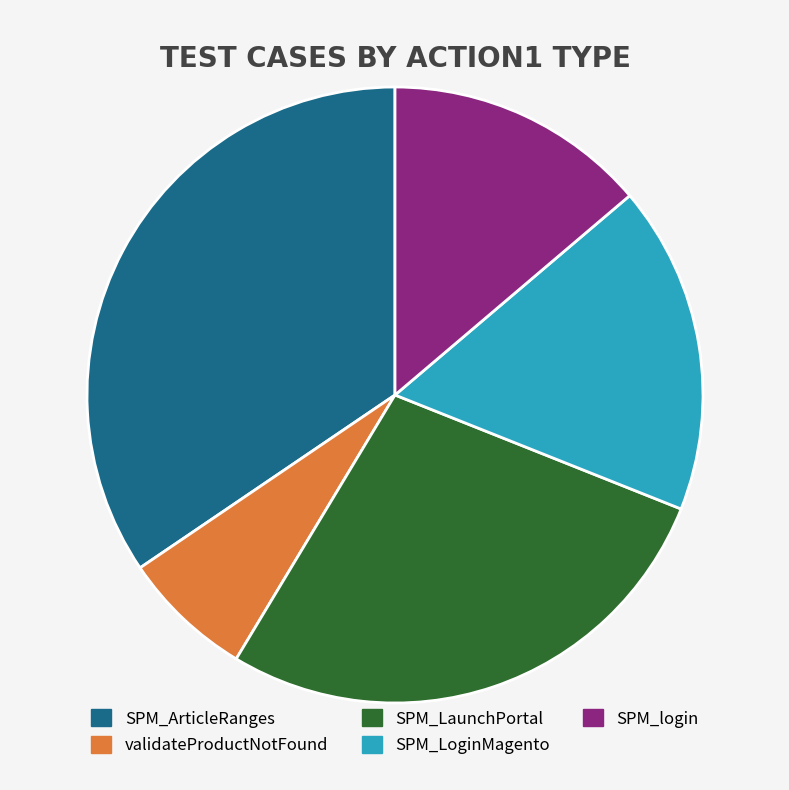

Which category has the biggest portion of the pie?

SPM_ArticleRanges